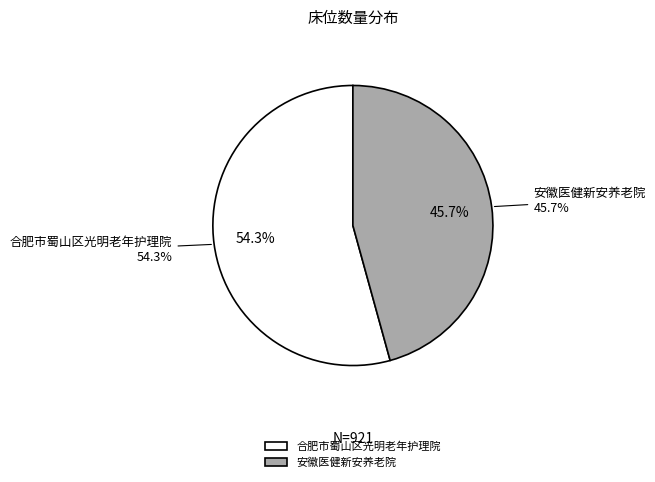

How many segments does this pie chart have?

2